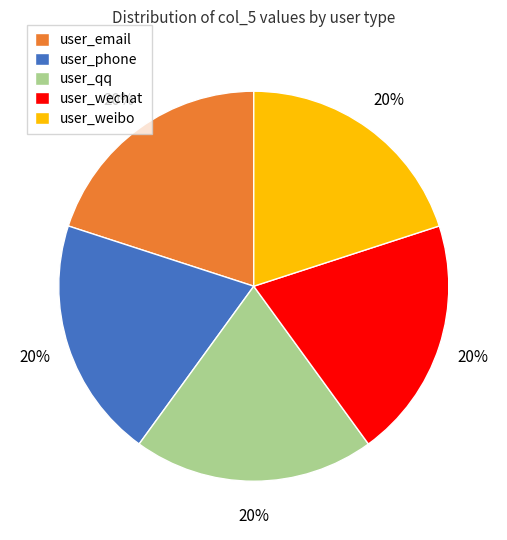

To the nearest percent, what portion does user_phone represent?

20%